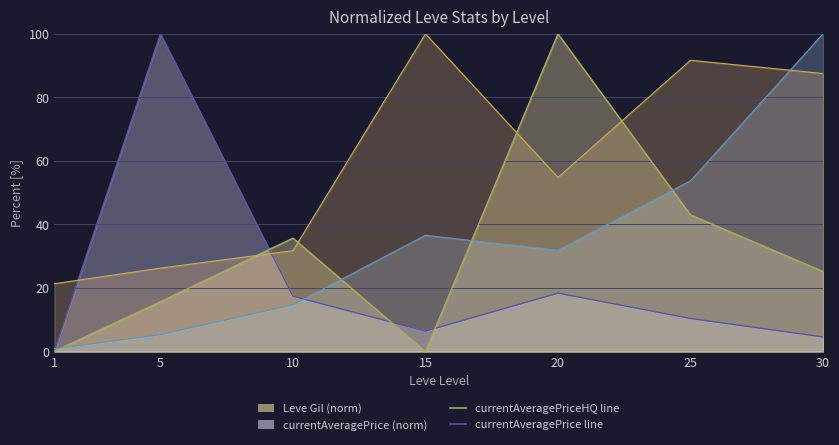

At which label does Leve EXP reach its peak?

30